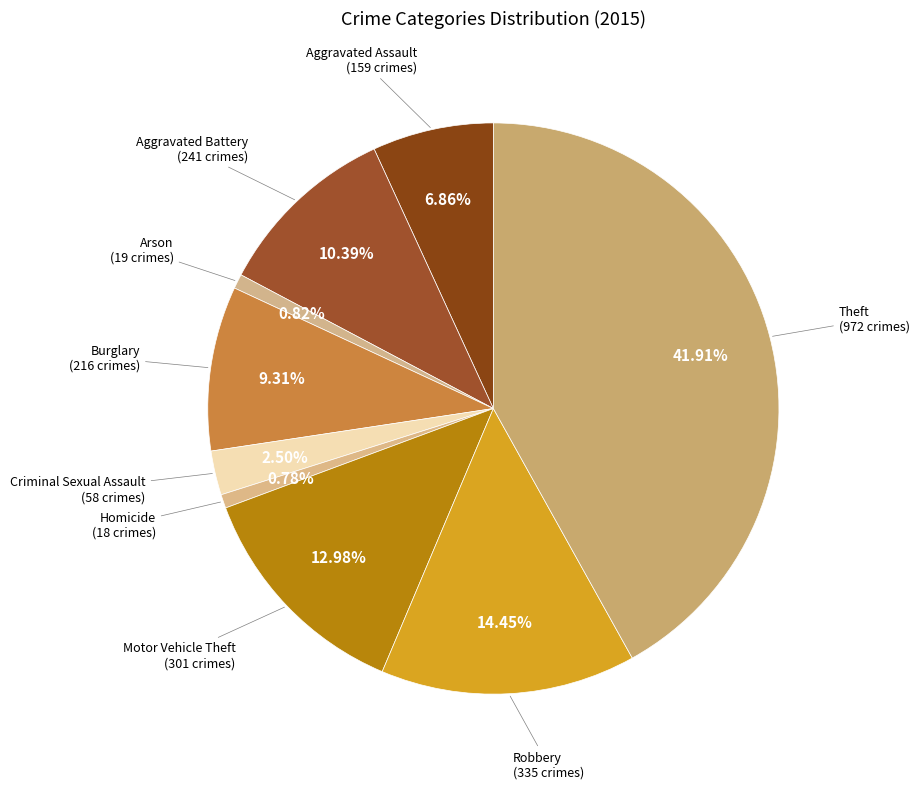

To the nearest percent, what is the difference between the largest and smallest slice percentages?

41%